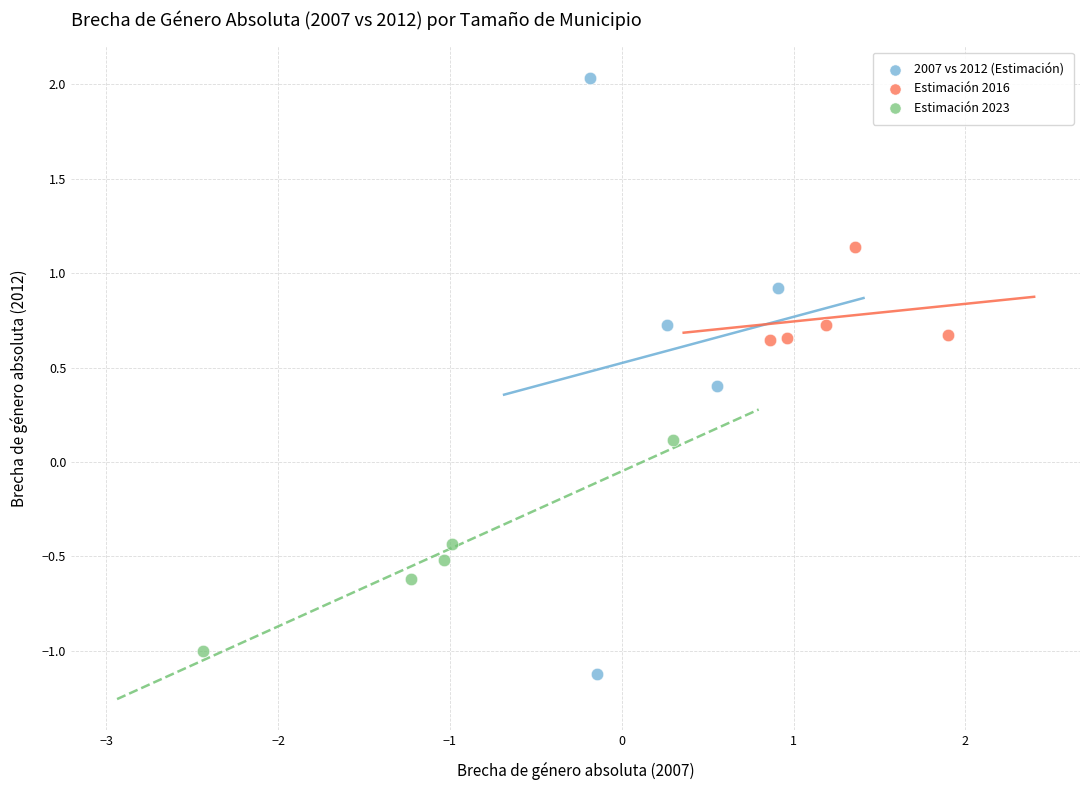

Which series reaches the maximum Y coordinate?

2007 vs 2012 (Estimación)